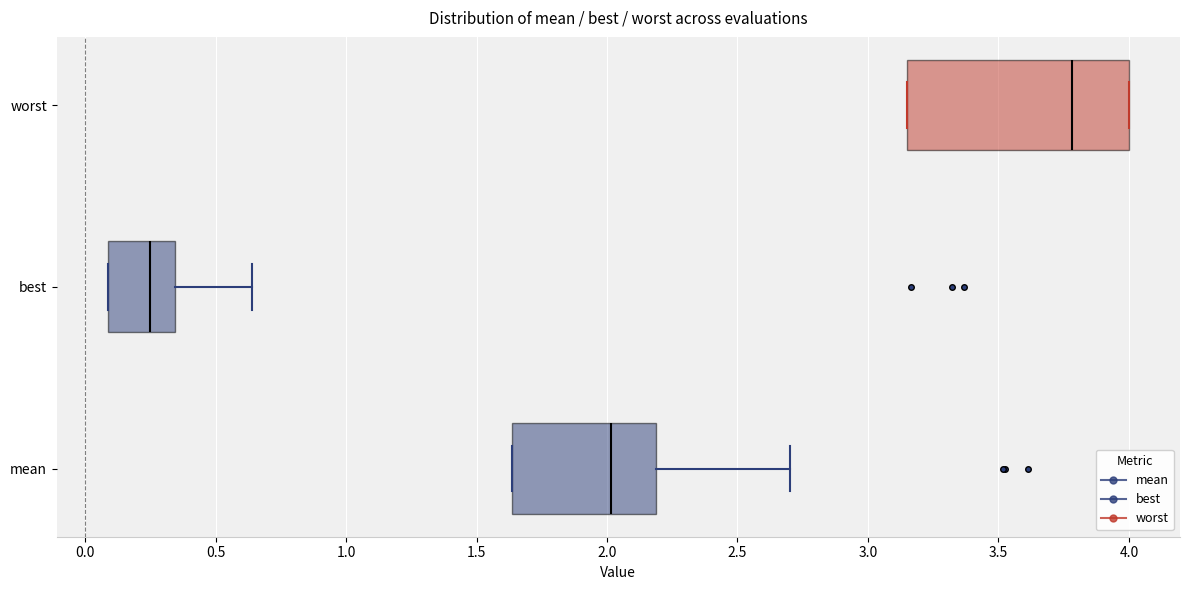

Which box's median line is the furthest to the left?

best